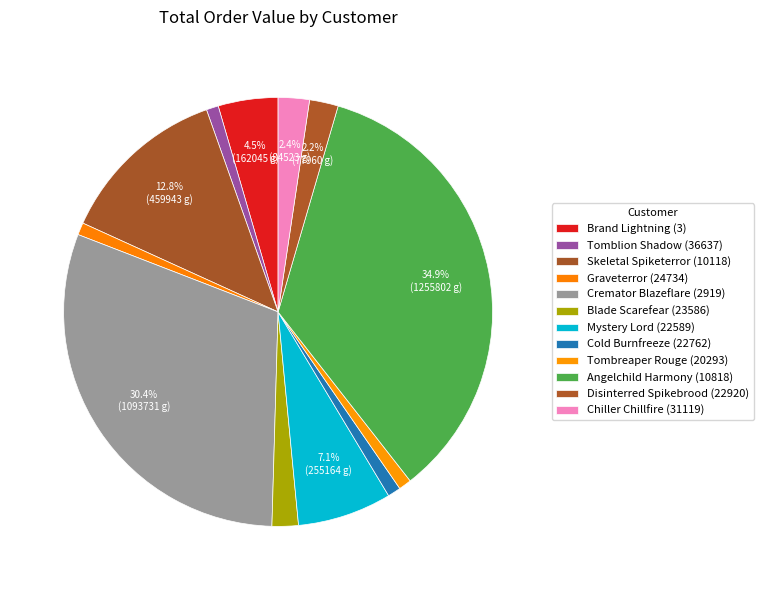

Is it true that Tomblion Shadow (36637) is 11% of the pie?

False